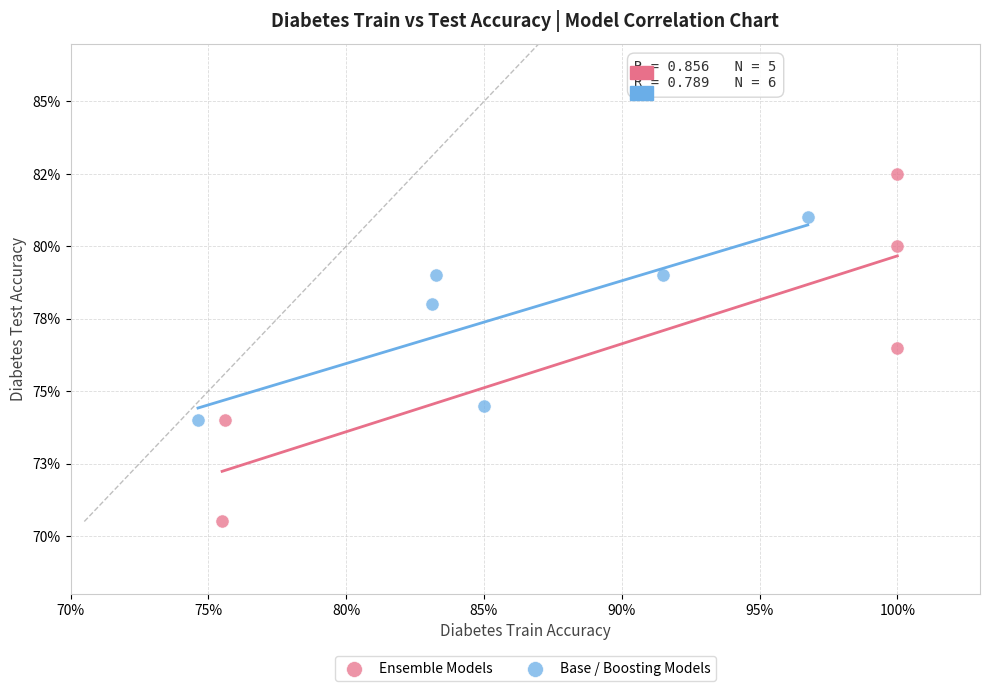

Which series reaches the maximum Y coordinate?

Ensemble Models